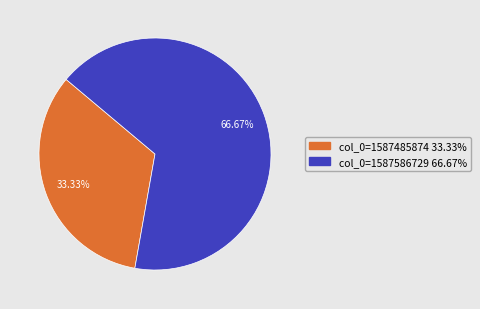

Does any single category account for the majority?

Yes